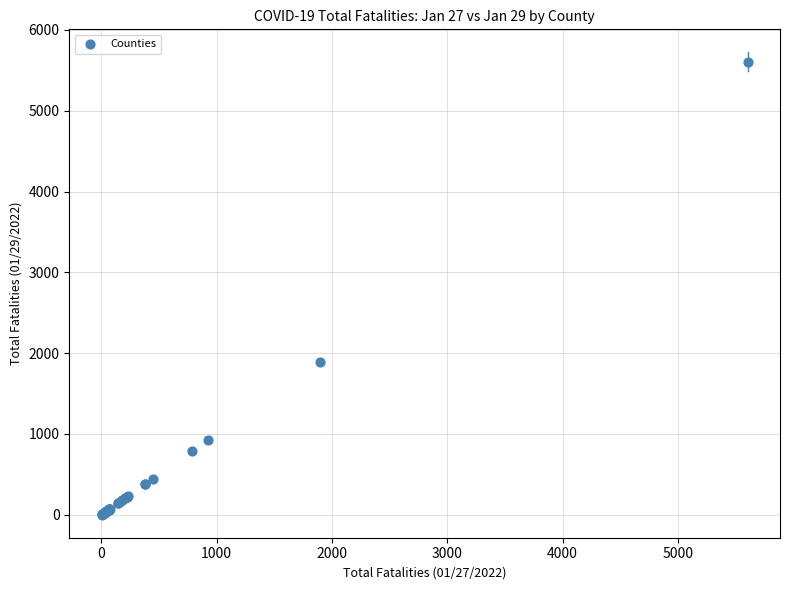

What Y value in the scatter plot is closest to 2806?

1895